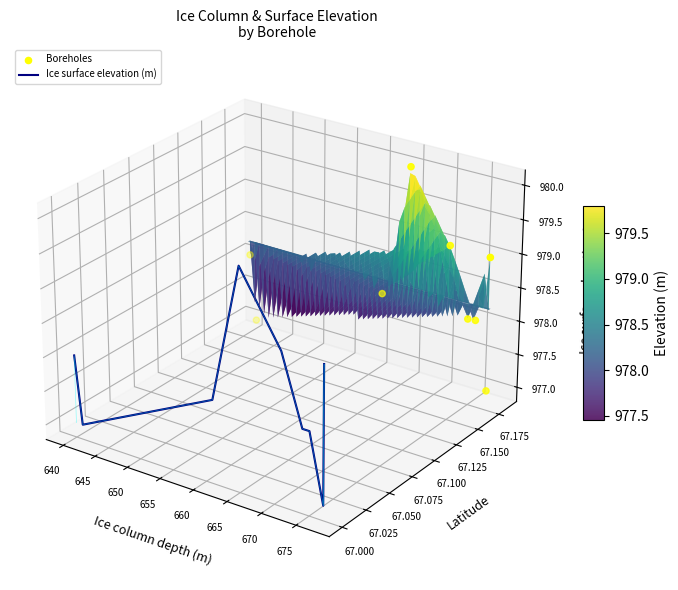

Which series has the largest total across all categories?

Boreholes